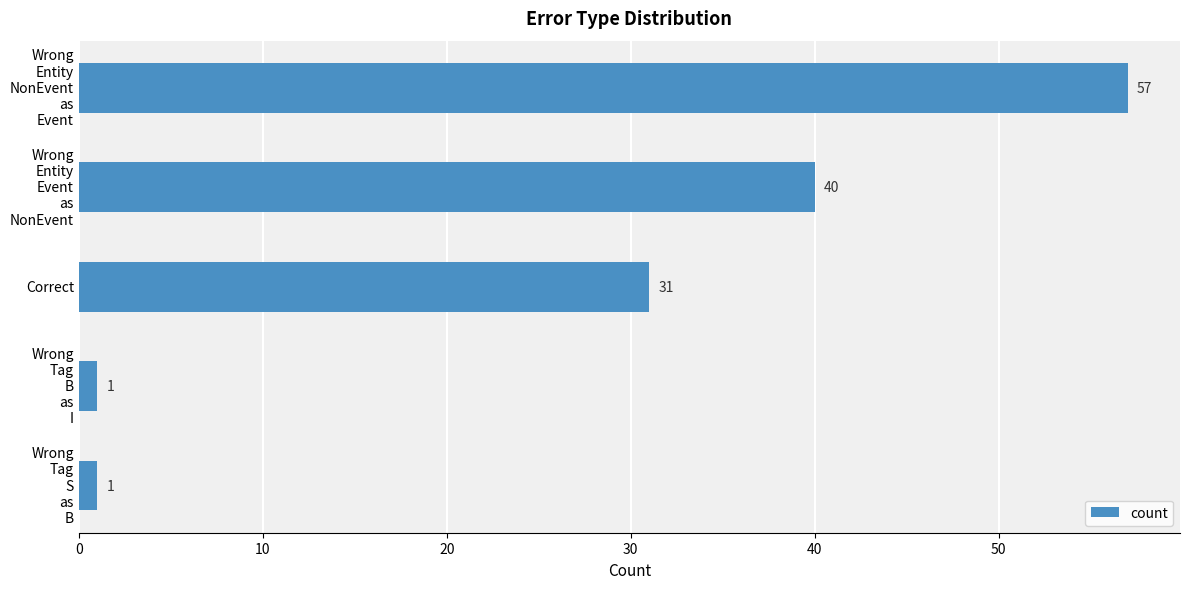

What is the sum of all values?

130